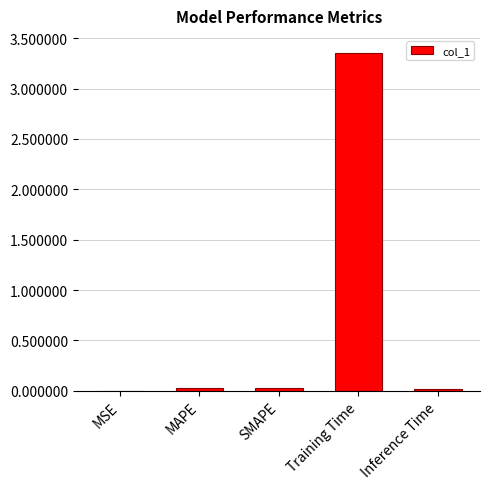

Which label corresponds to the largest value in the chart?

Training Time